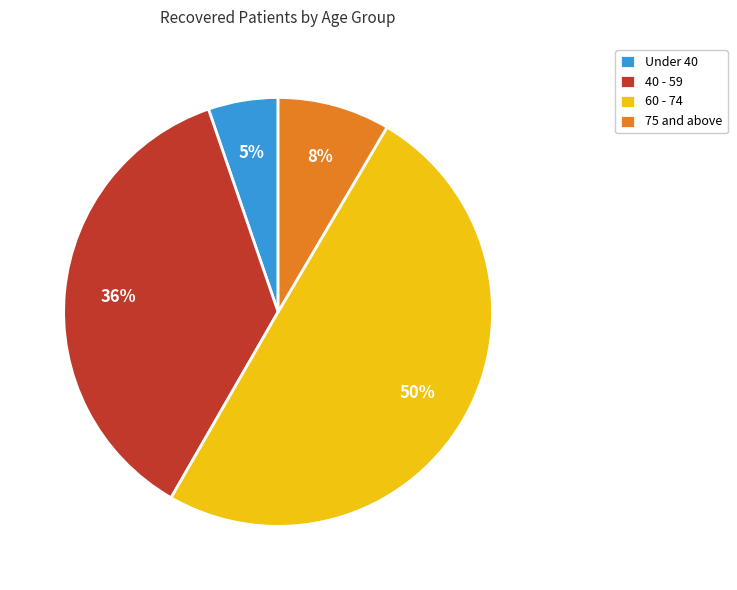

Between 75 and above and Under 40, which is larger?

75 and above